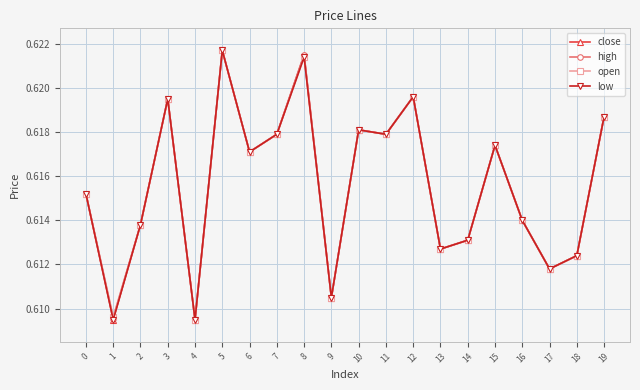

True or false: low has a value of 0.9 at 5.

False